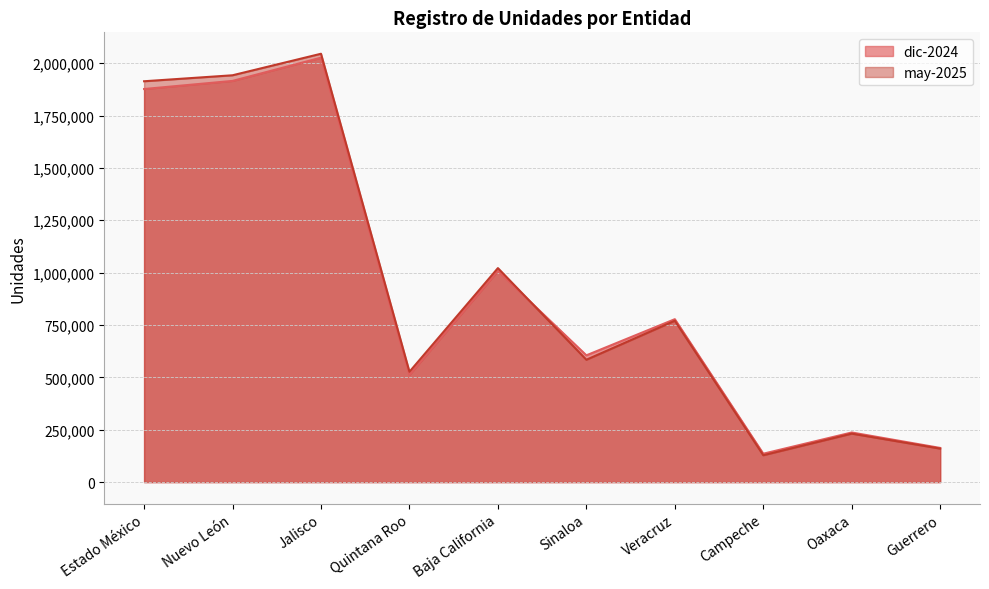

What value does the may-2025 series have at Sinaloa, to the nearest 100?

584100